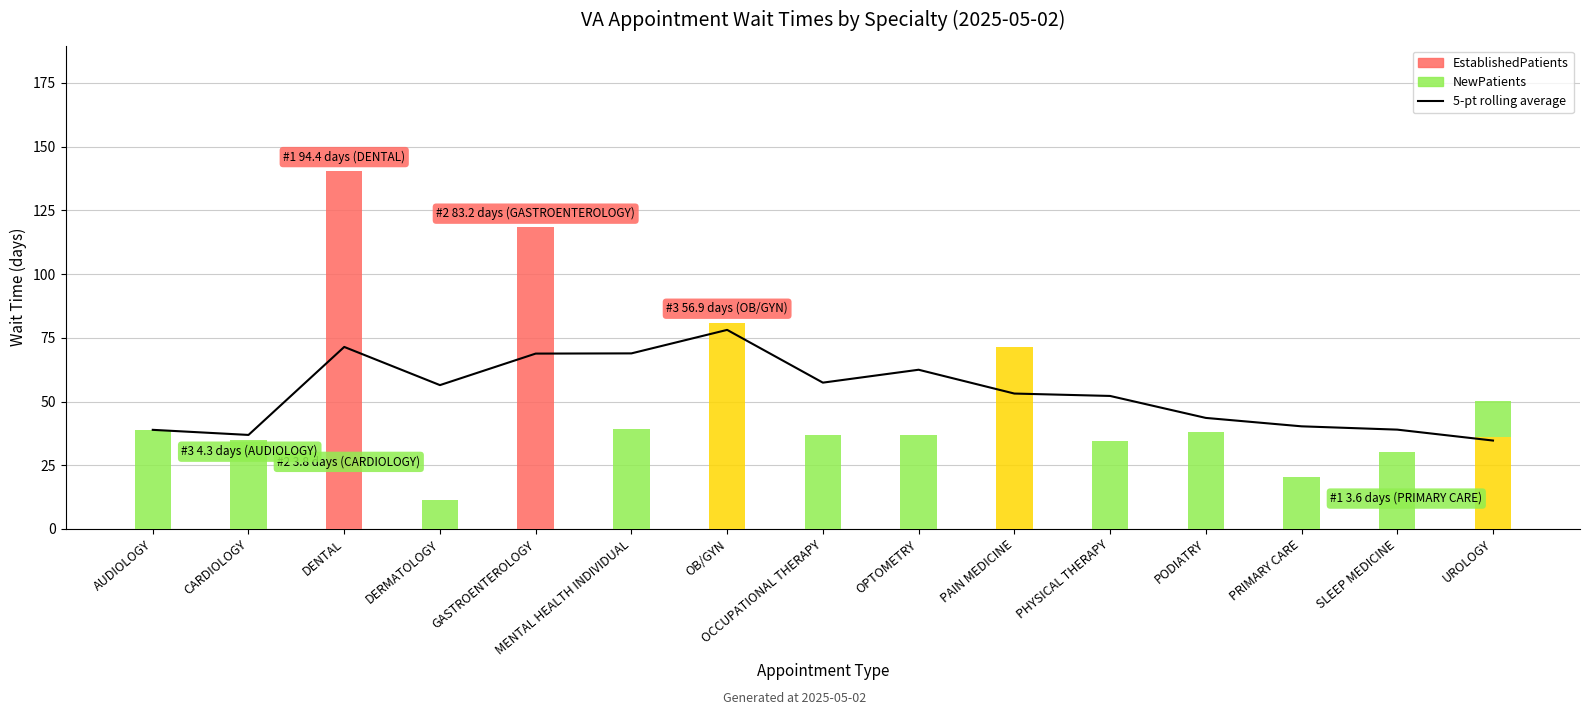

Rank the series by their average value, from highest to lowest.

5-pt rolling average, NewPatients, EstablishedPatients